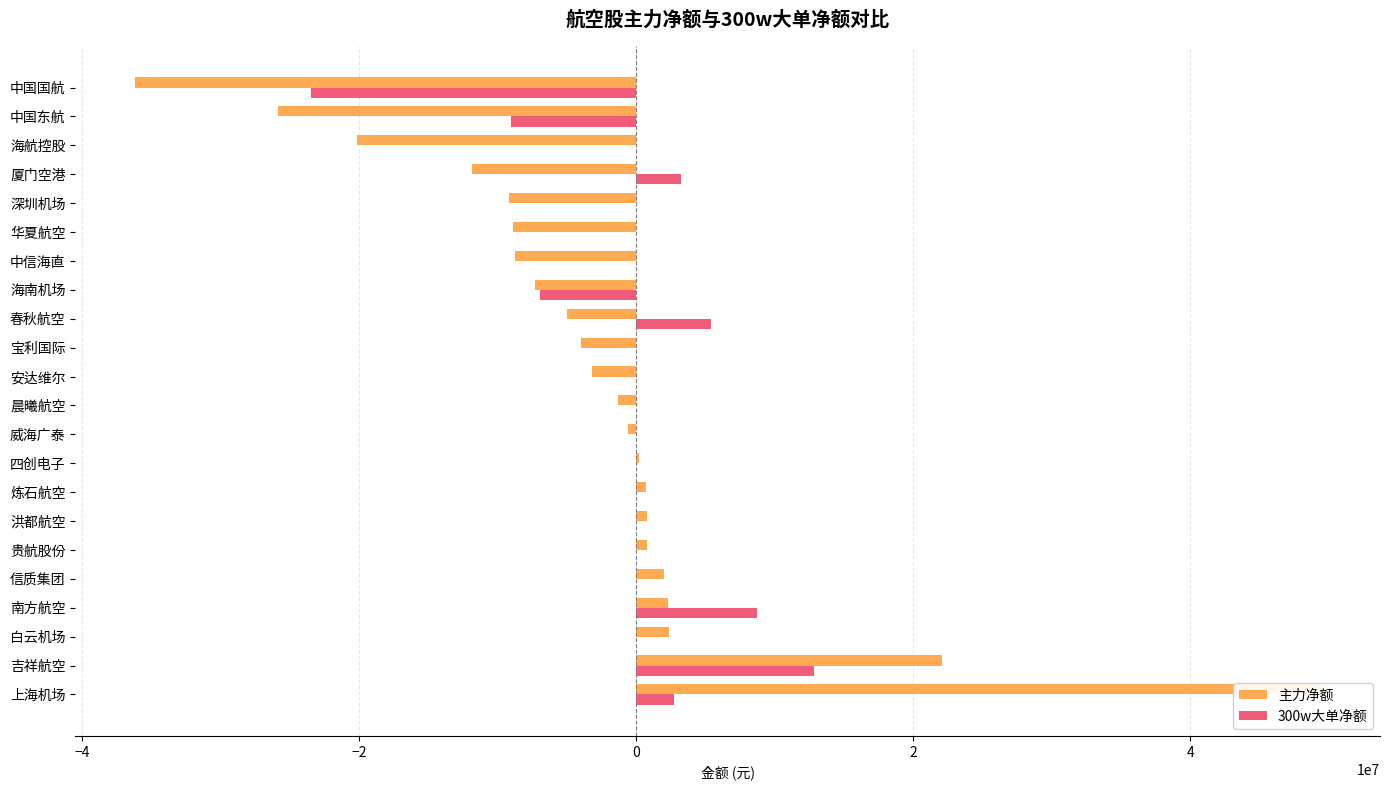

Are the bars grouped side by side (vs. stacked)?

Yes